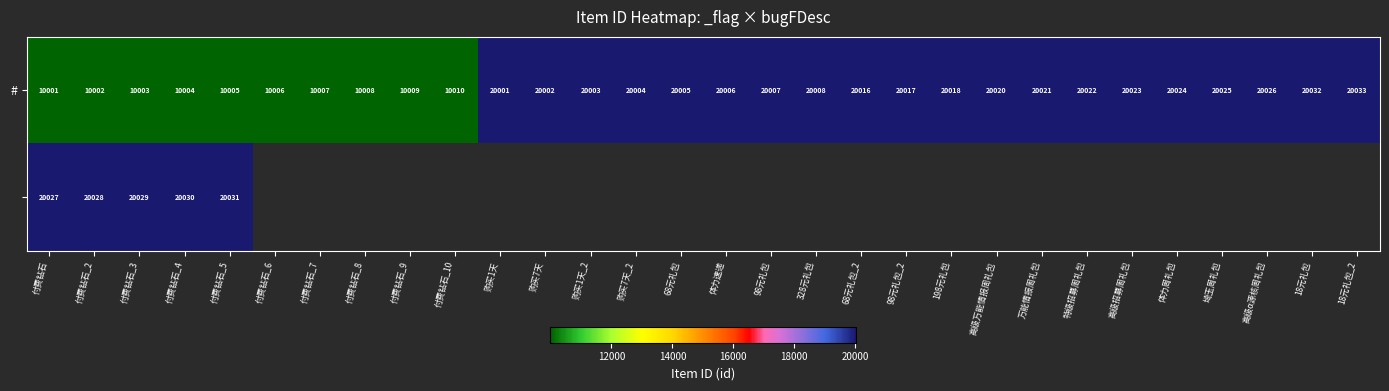

What is the spread (max minus min) of values at 付费钻石_4?

10026